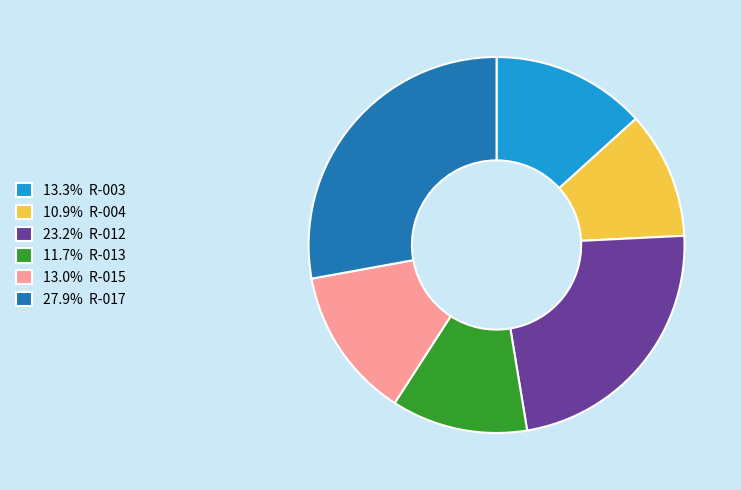

Count the number of slices in the pie.

6